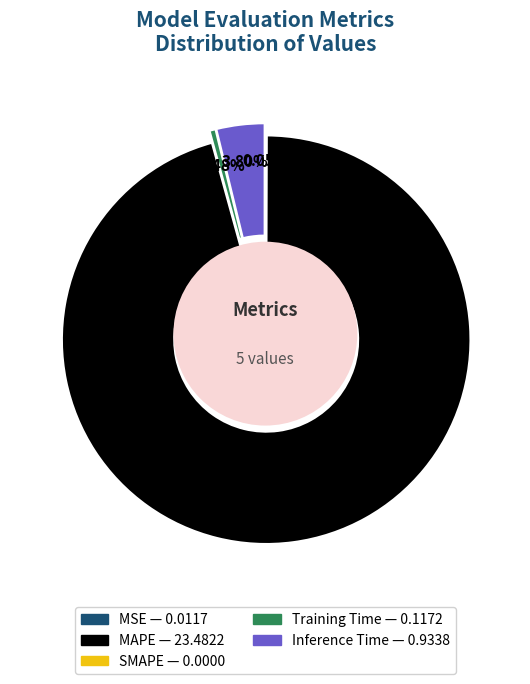

Combined, do Training Time and MSE account for over 50%?

No